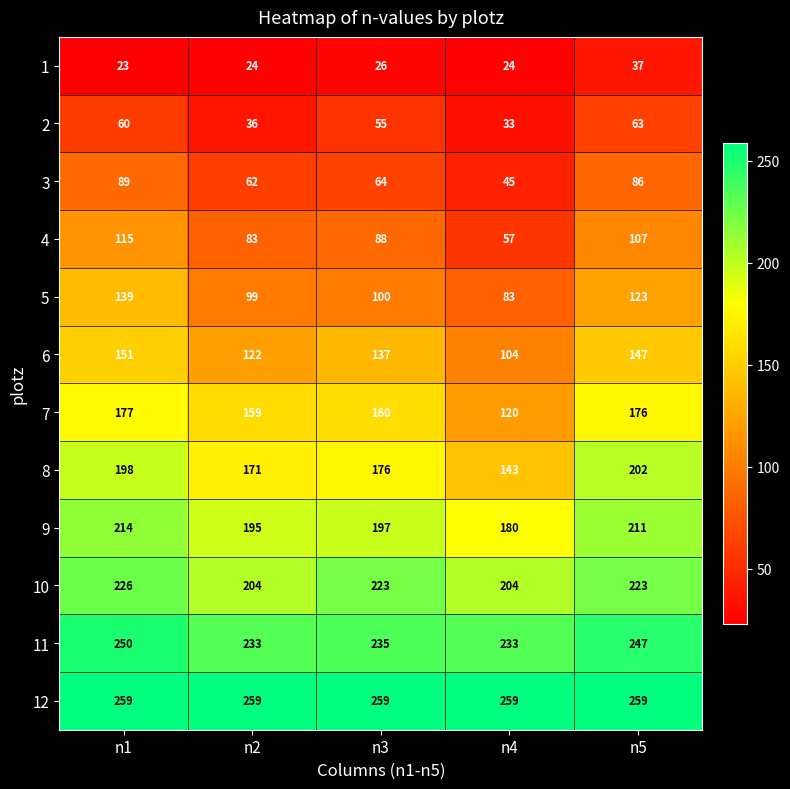

Count the 10 values in the range 204 to 223.

4